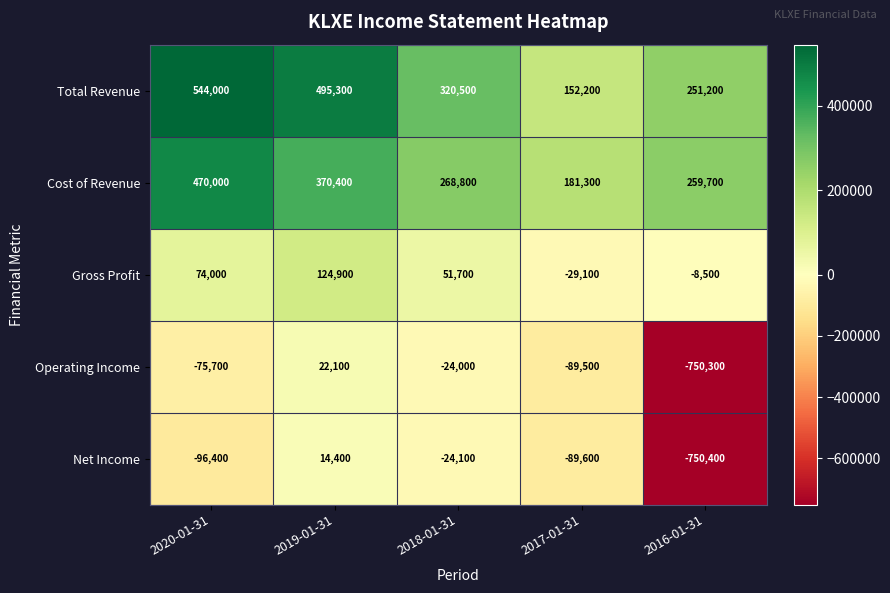

At which category does the chart reach its peak across all series?

2020-01-31